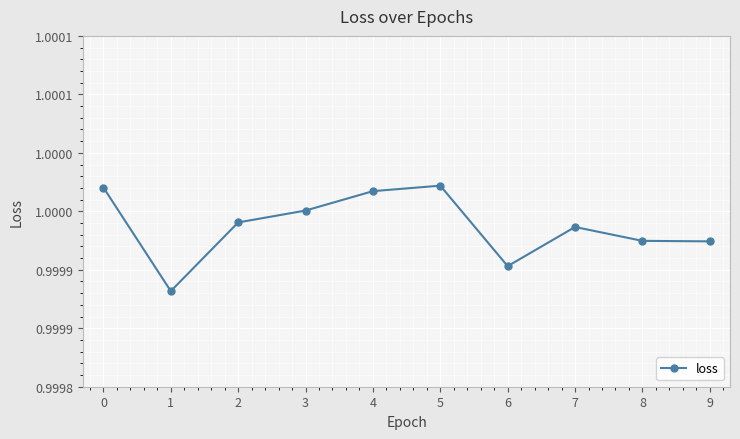

Is this an area chart (filled region under the line)?

No